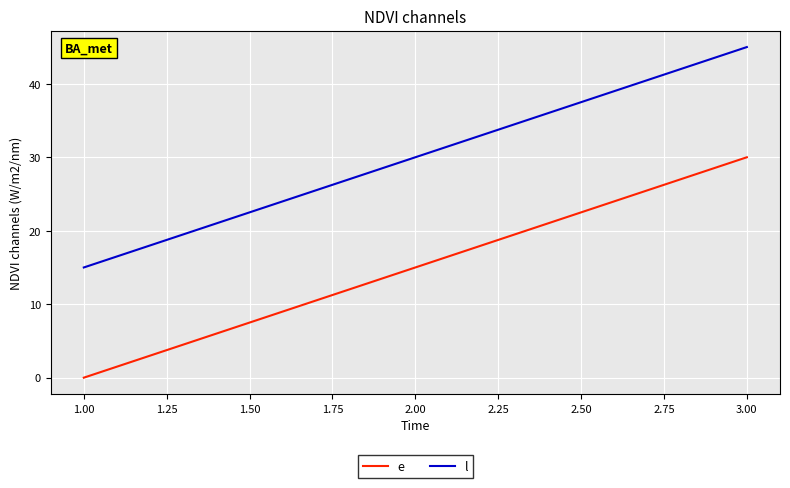

Rank the categories by l value from lowest to highest.

1.00, 2.00, 3.00